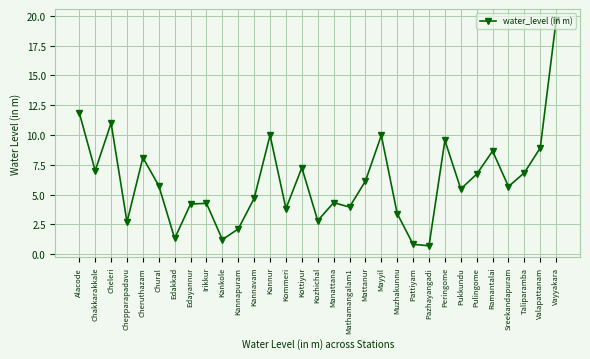

Where is the first local minimum?

Chakkarakkale